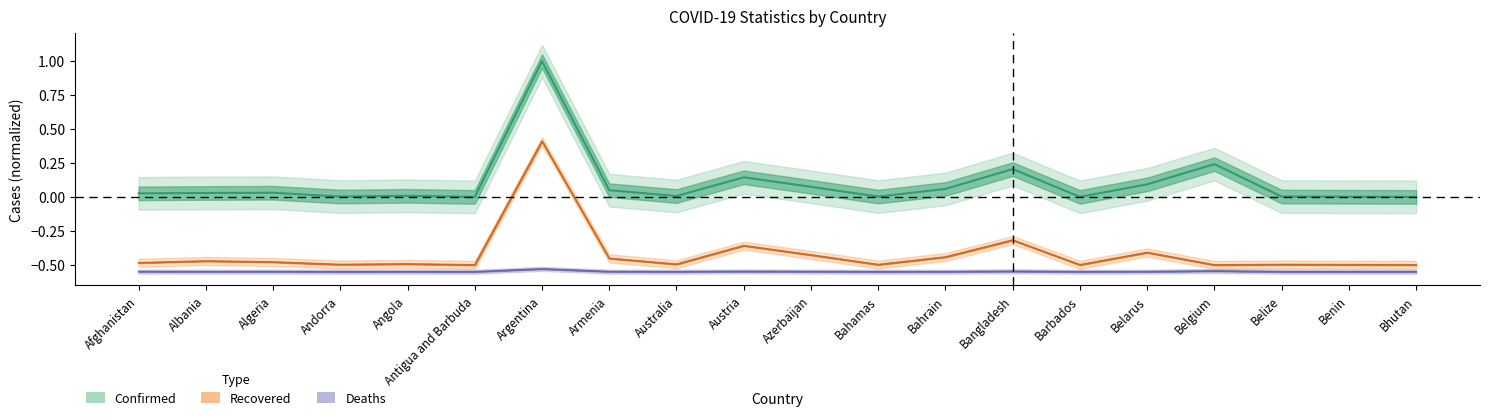

What is the total value across all series at Benin?

-1.0